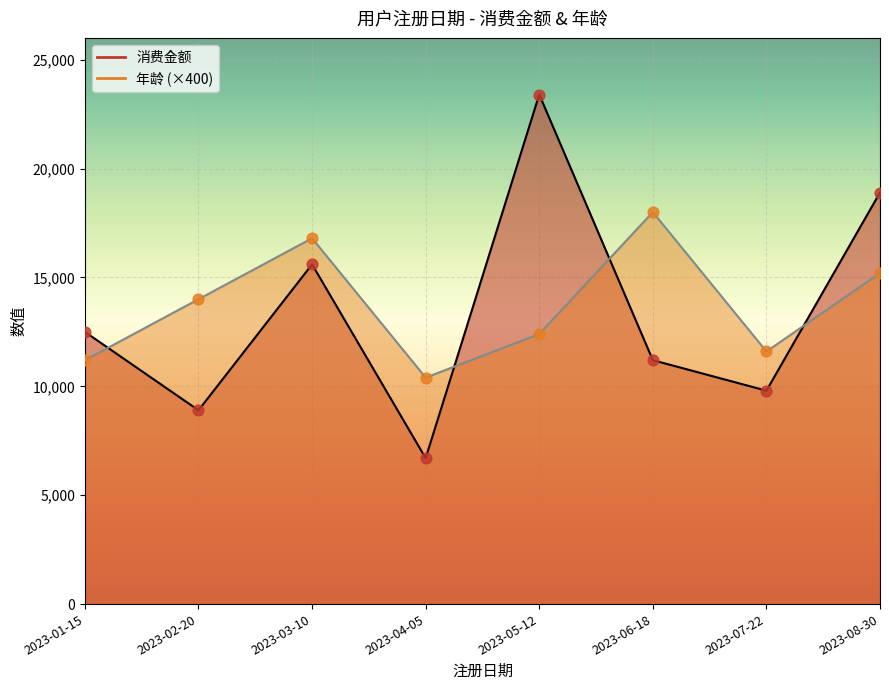

Which series has the largest total across all categories?

年龄